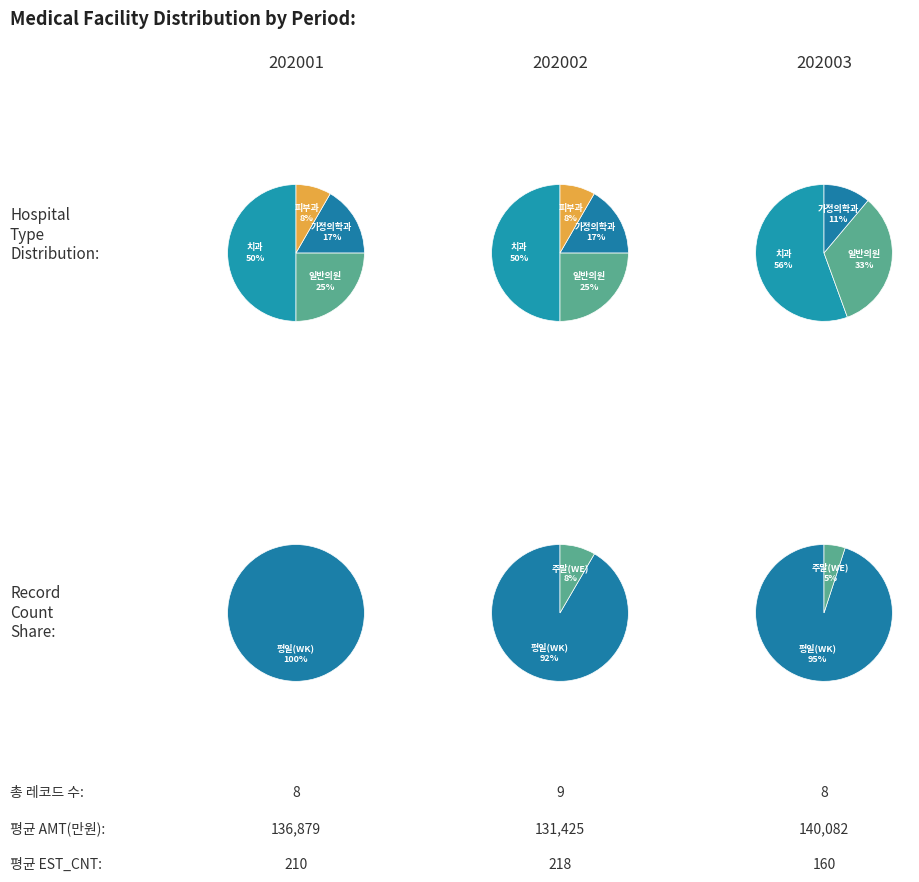

Is it true that 202001 is 23% of the pie?

False